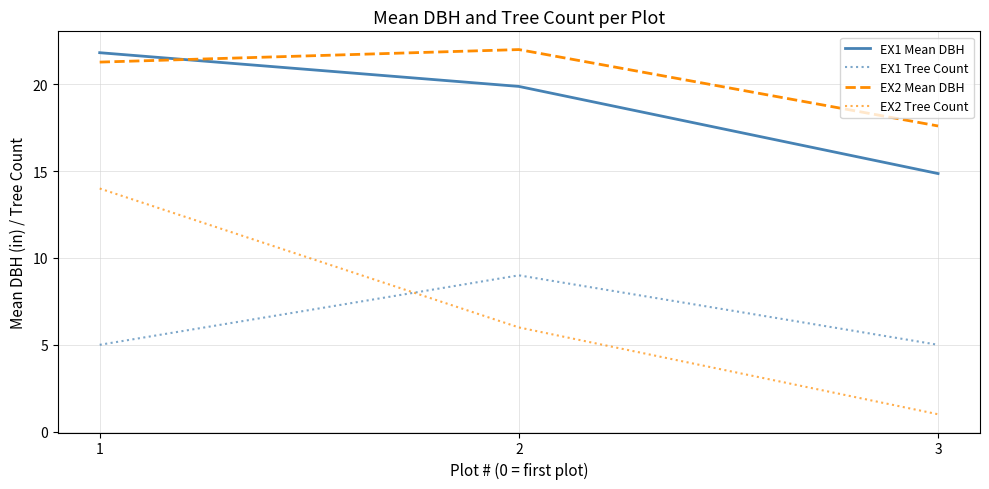

True or false: EX1 Tree Count has a value of 4.5 at 2.

False